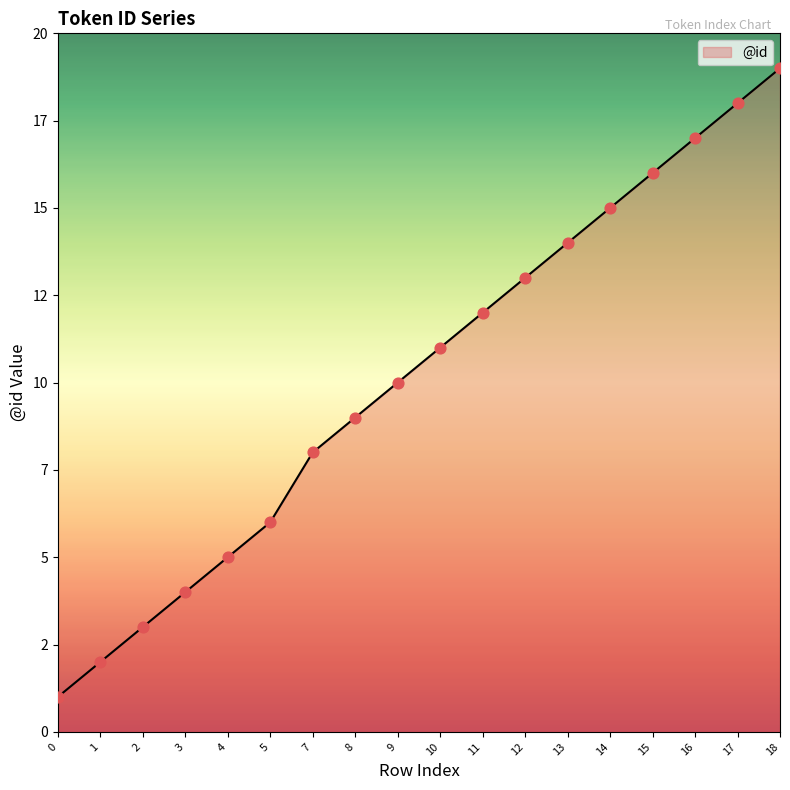

Between 10 and 16, which is larger?

16